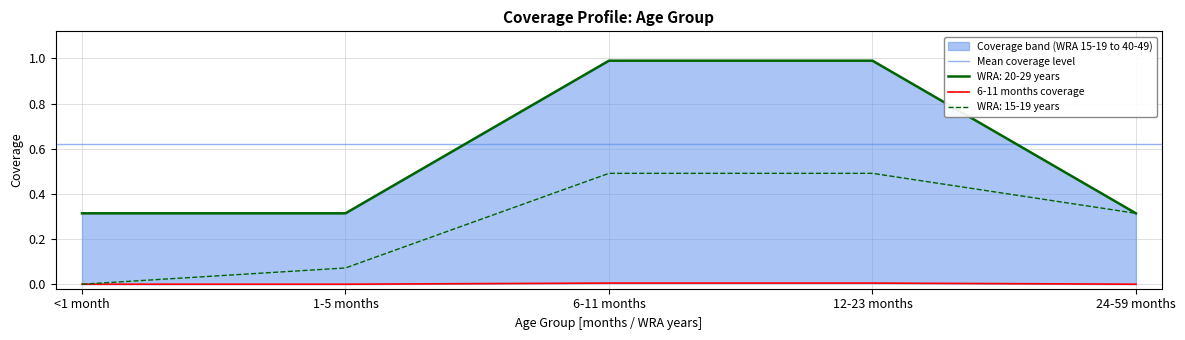

True or false: 6-11 months and 12-23 months intersect in this chart.

False